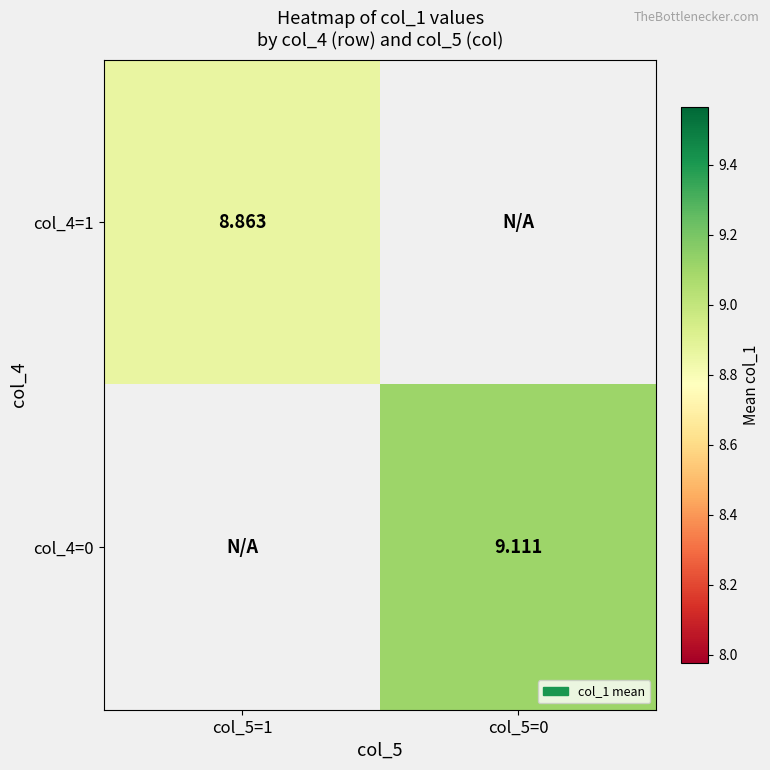

Is the value of col_4=0 at col_5=0 greater than the value of col_4=1 at col_5=1?

Yes